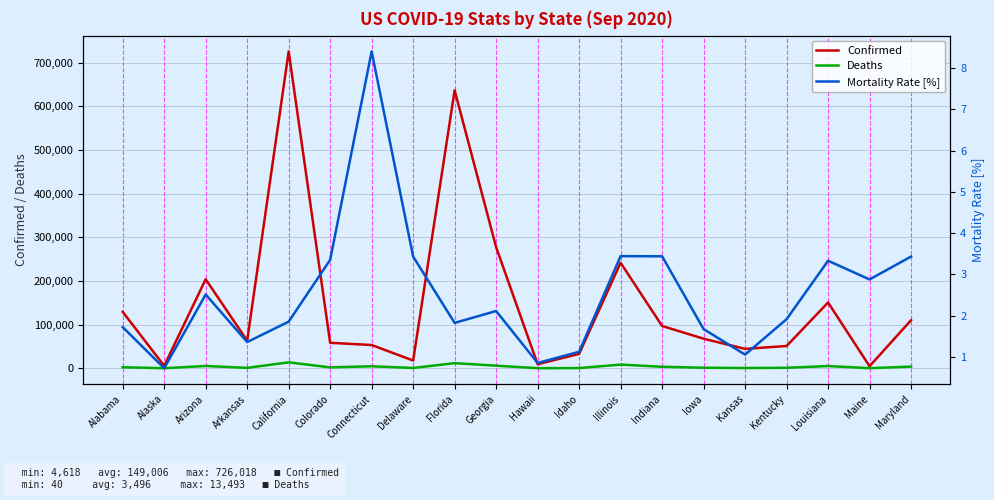

What is the minimum value for Deaths?

40